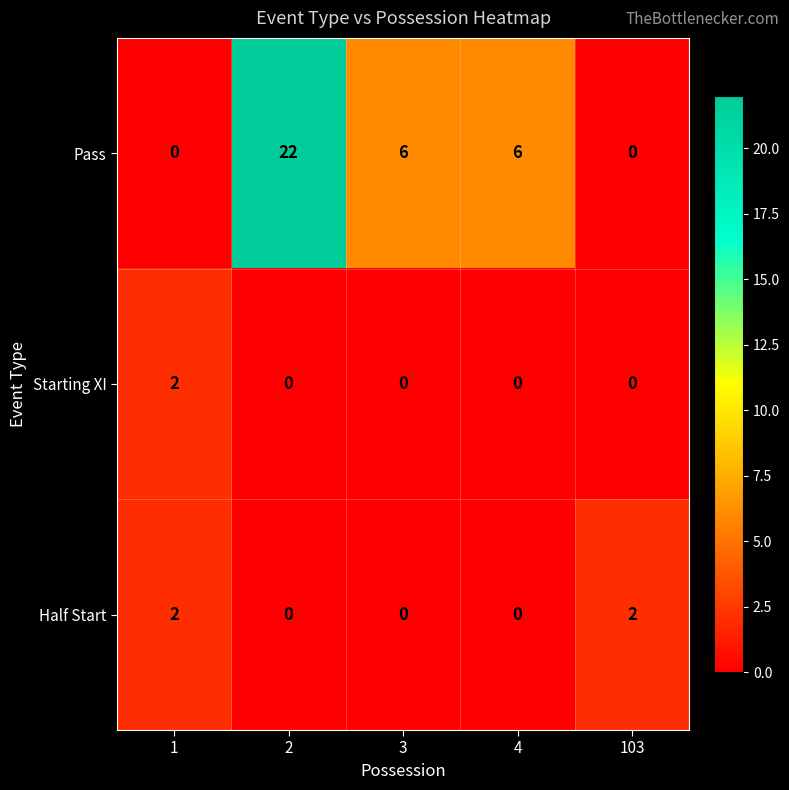

What is the total value across all series at 3?

6